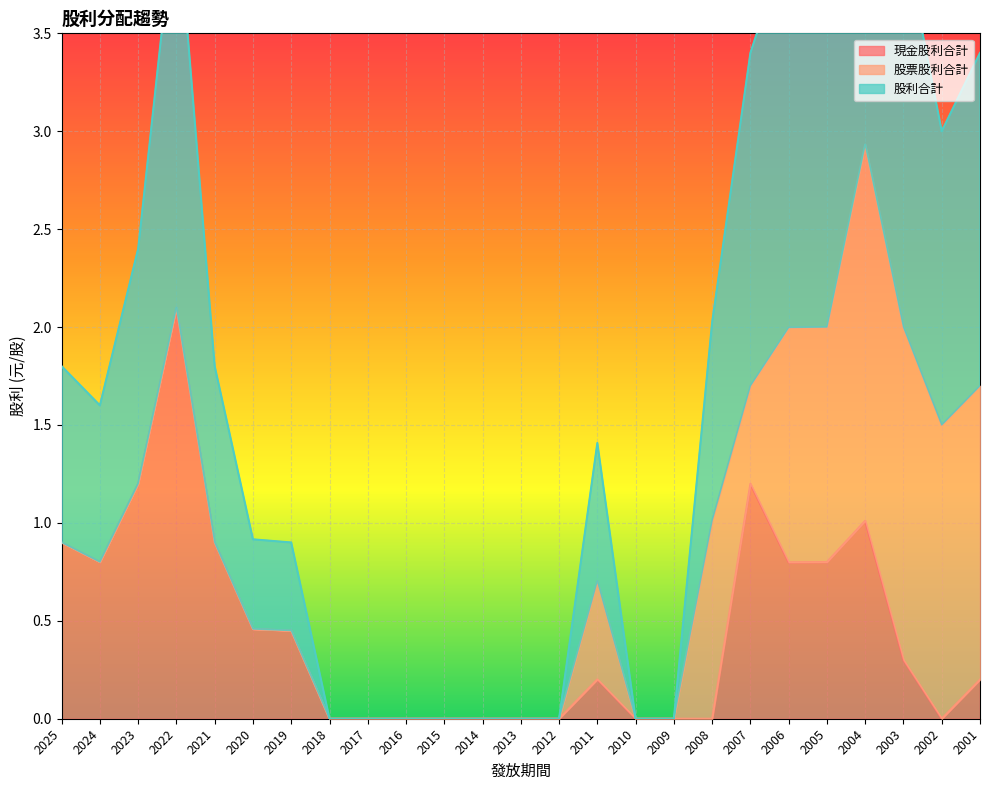

The 現金股利合計 series shows 0.0 at 2014. True or false?

True